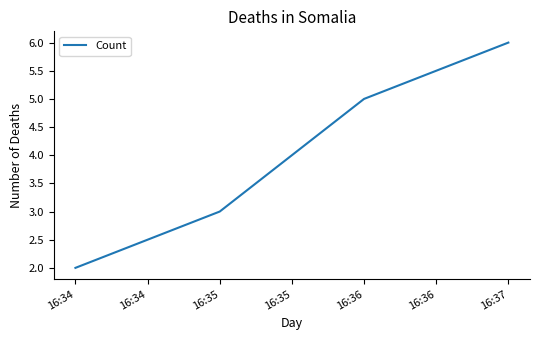

Rank the categories by value from lowest to highest.

16:34, 16:35, 16:36, 16:37